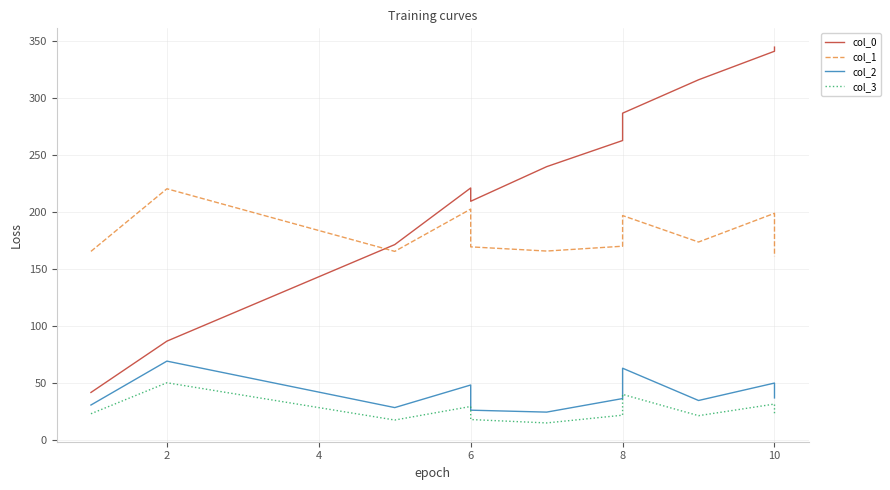

Is this an area chart (filled region under the line)?

No